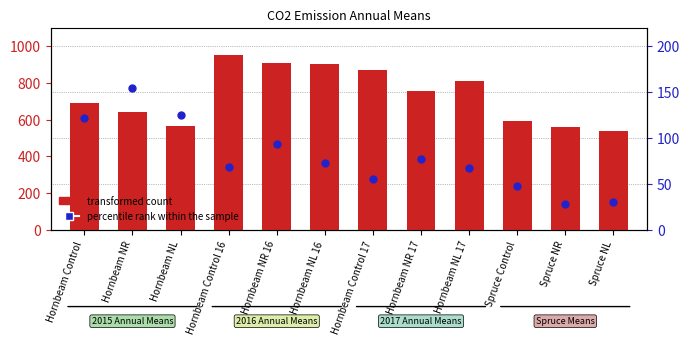

At which category is the sum across all series the highest?

Hornbeam Control 16